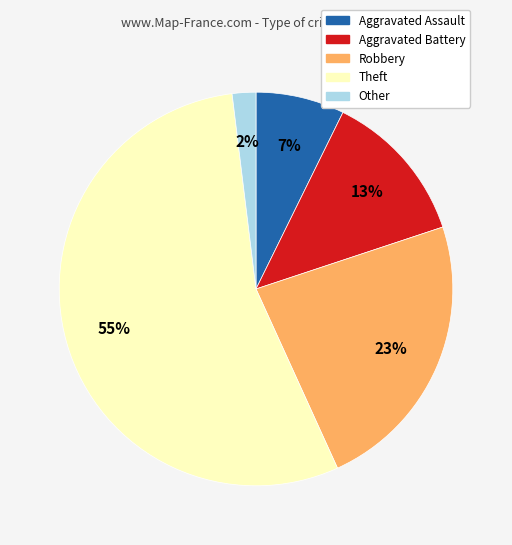

Which category has the biggest portion of the pie?

Theft